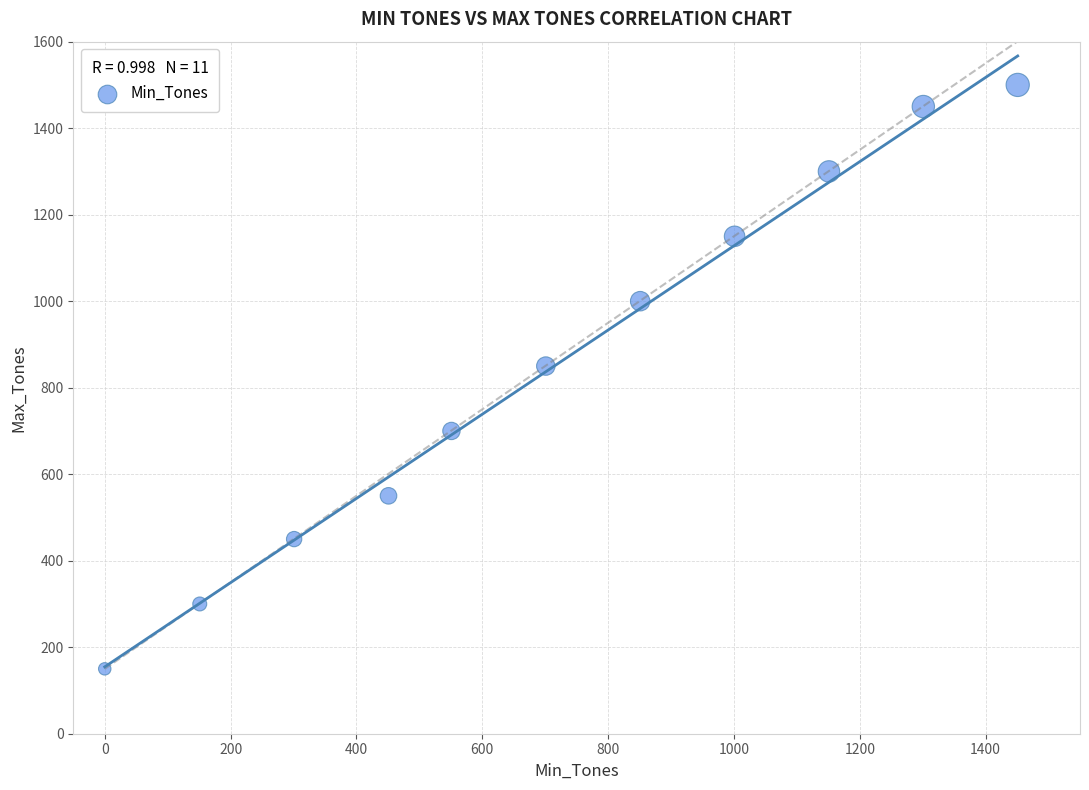

What is the average X value?

719